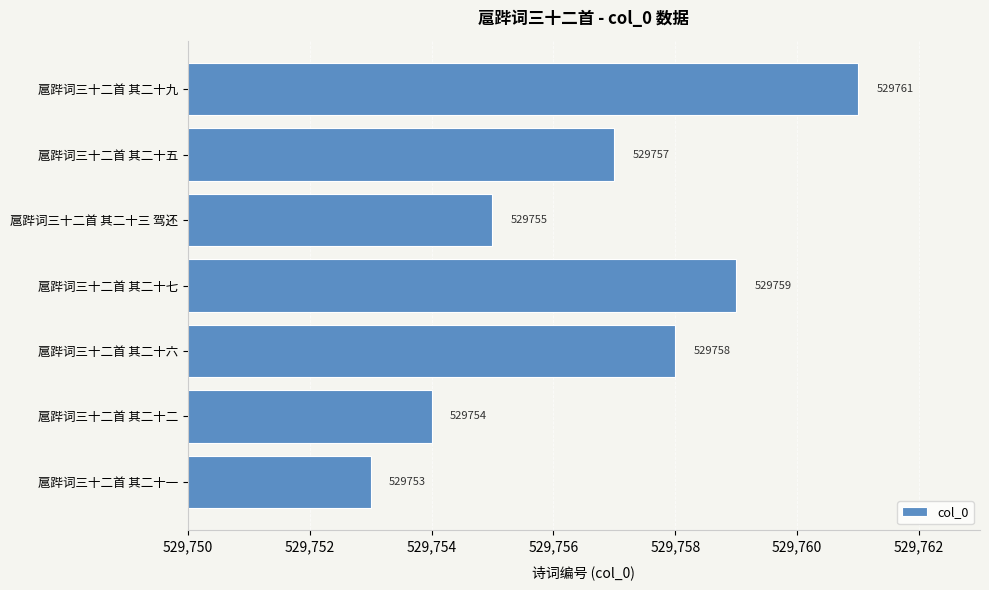

What value does the data have at 扈跸词三十二首 其二十二?

529754